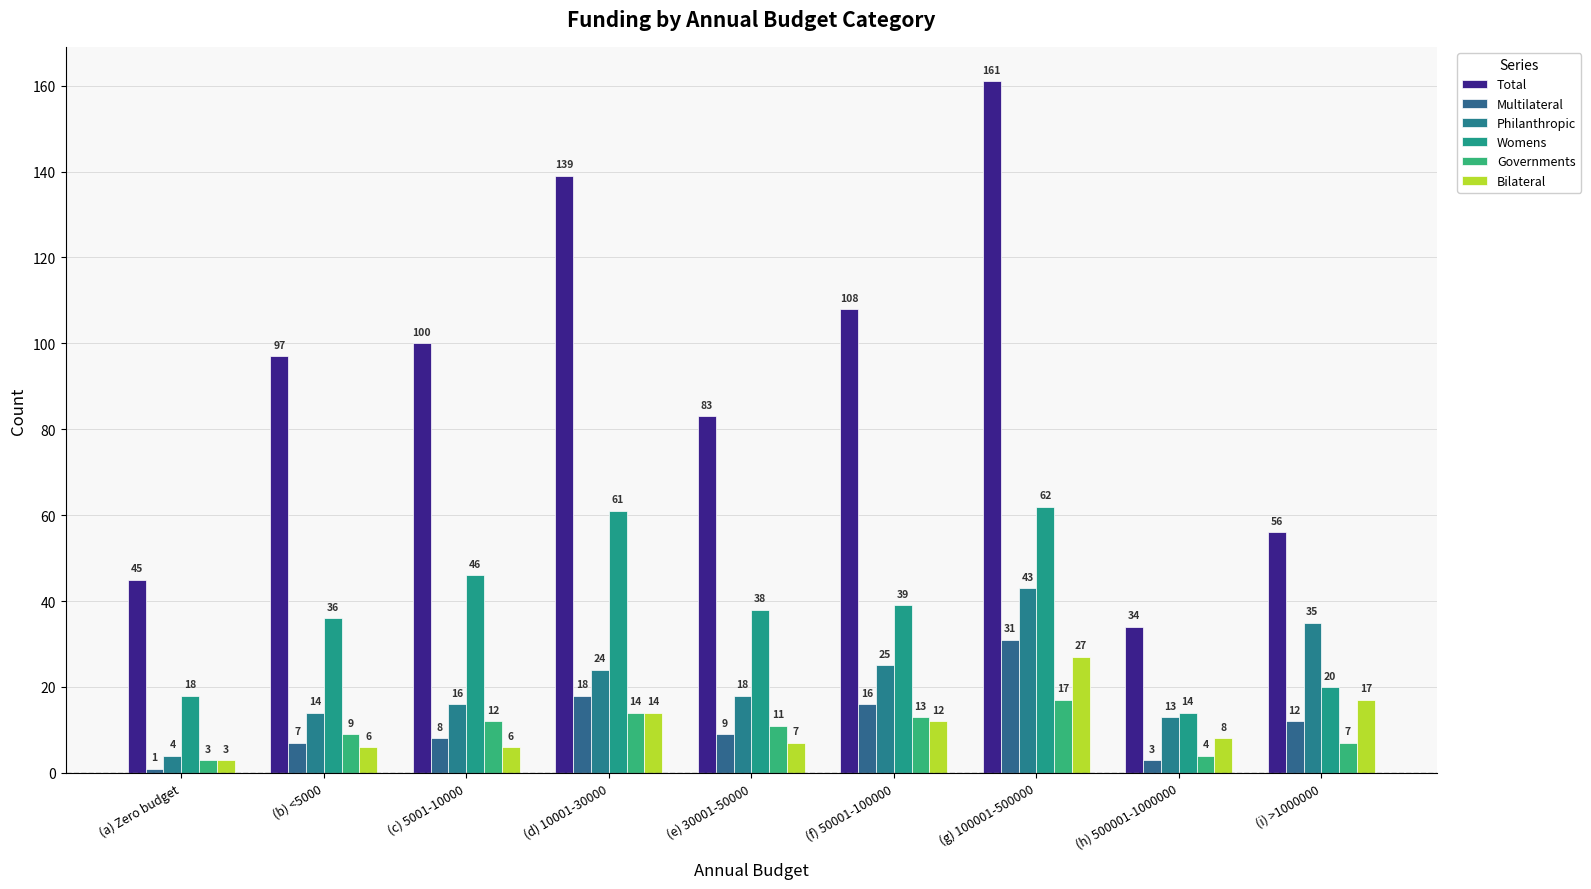

Which has a higher value, (i) >1000000 or (g) 100001-500000?

(g) 100001-500000